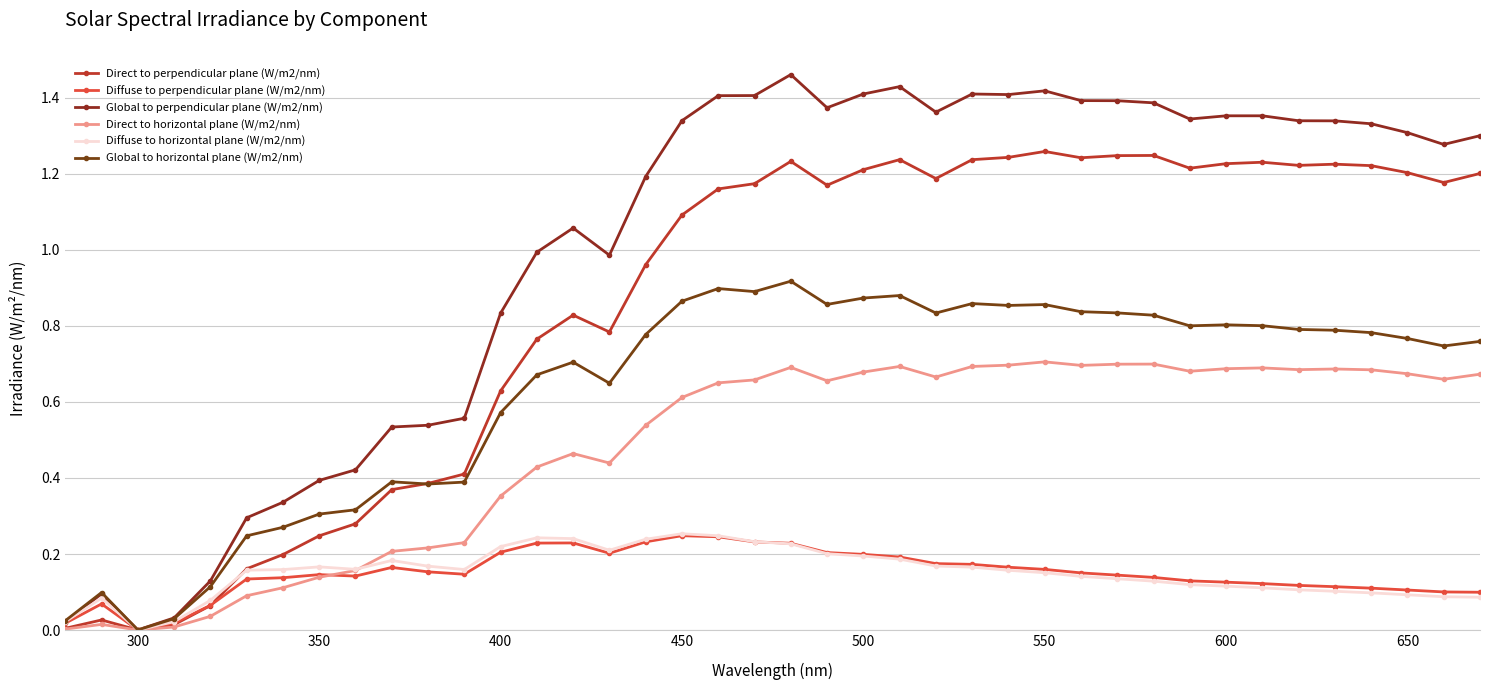

What is the highest value of the Diffuse to perpendicular plane (W/m2/nm) series?

0.2